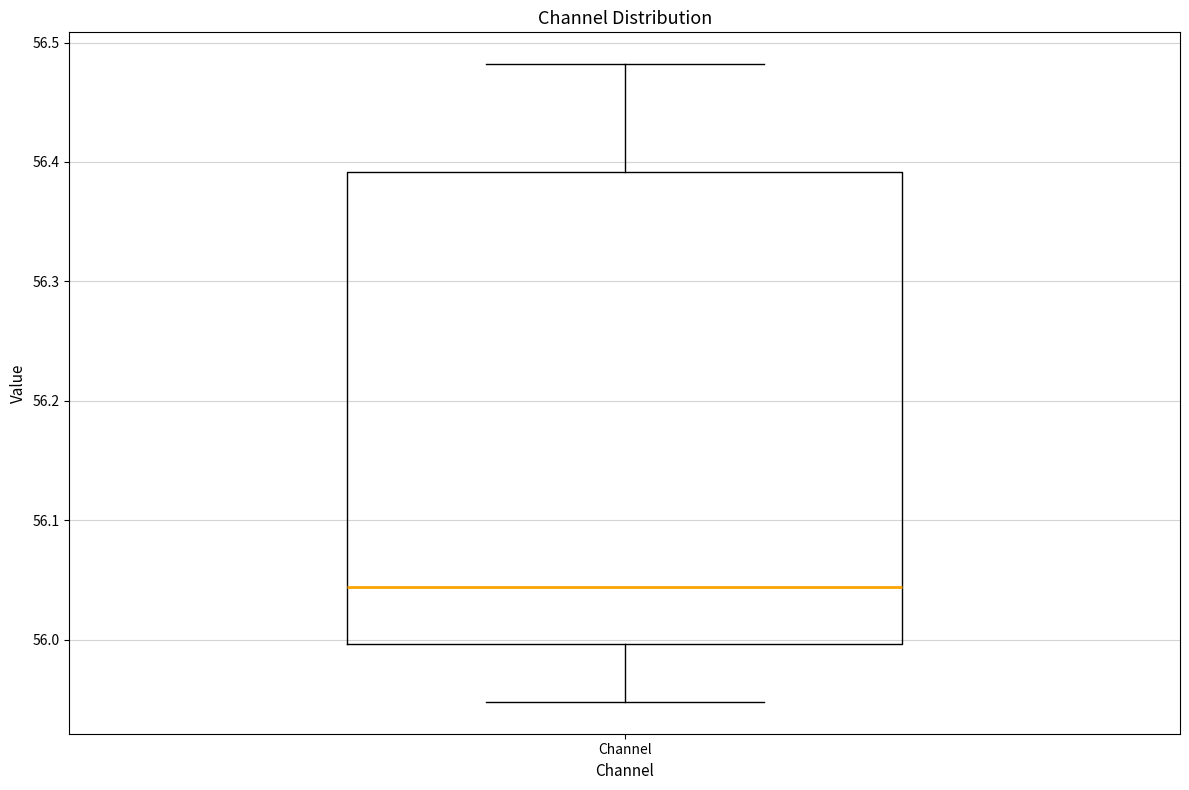

Transcribe this box plot: give where the median line is, the range the box spans, and where the two whiskers end, as read against the y-axis. The values are not printed on the chart, so give them approximately, as read against the axis.

median 56.04, box 56.00 to 56.39, whiskers 55.95 to 56.48